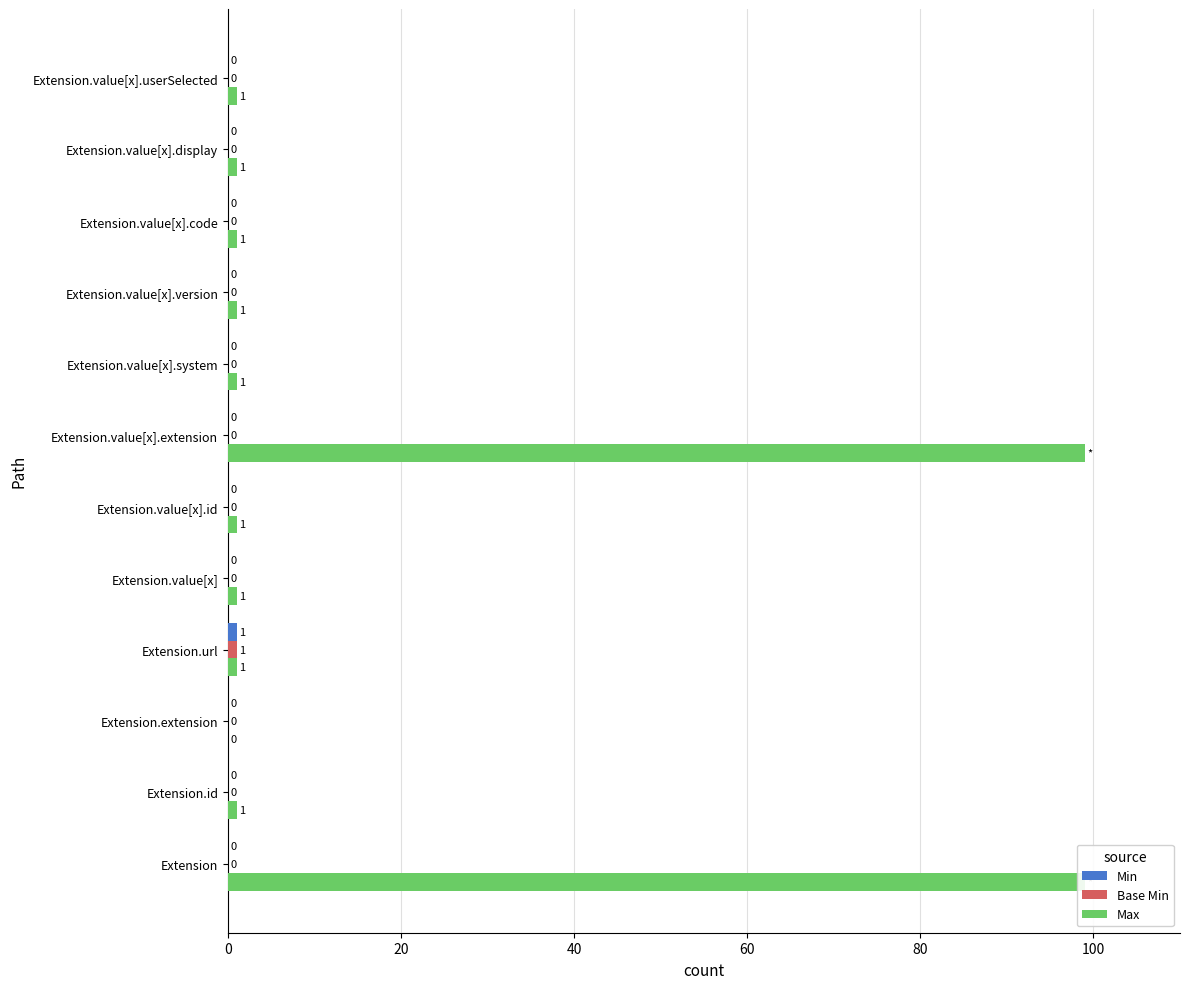

Is the value of Max at Extension.value[x].userSelected greater than the value of Min at Extension.value[x].version?

Yes